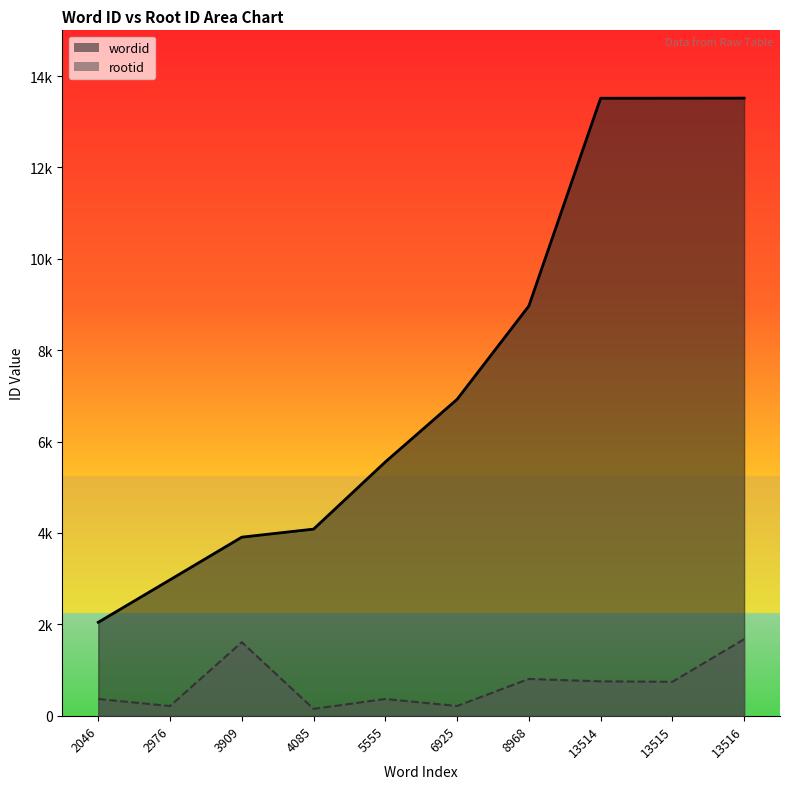

Rank the categories by wordid value from lowest to highest.

2046, 2976, 3909, 4085, 5555, 6925, 8968, 13514, 13515, 13516